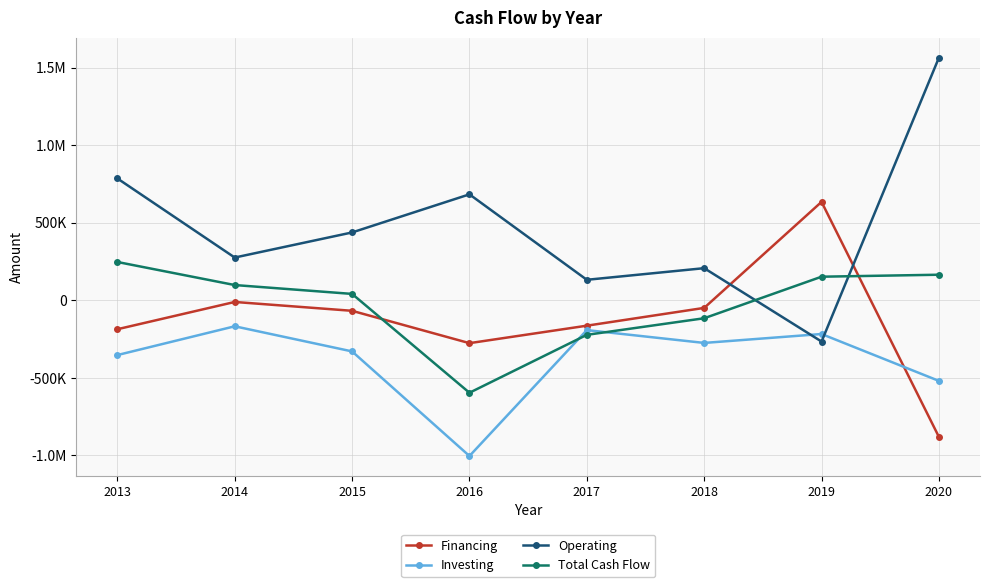

What are all the series names shown in the legend?

Financing, Investing, Operating, Total Cash Flow